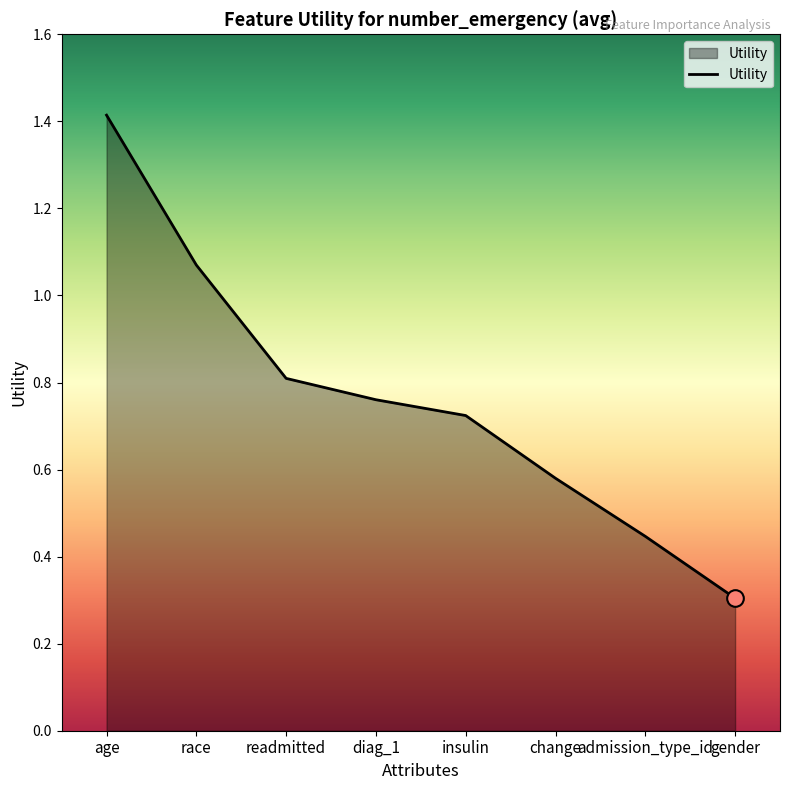

What is the difference between the values at gender and change?

0.3